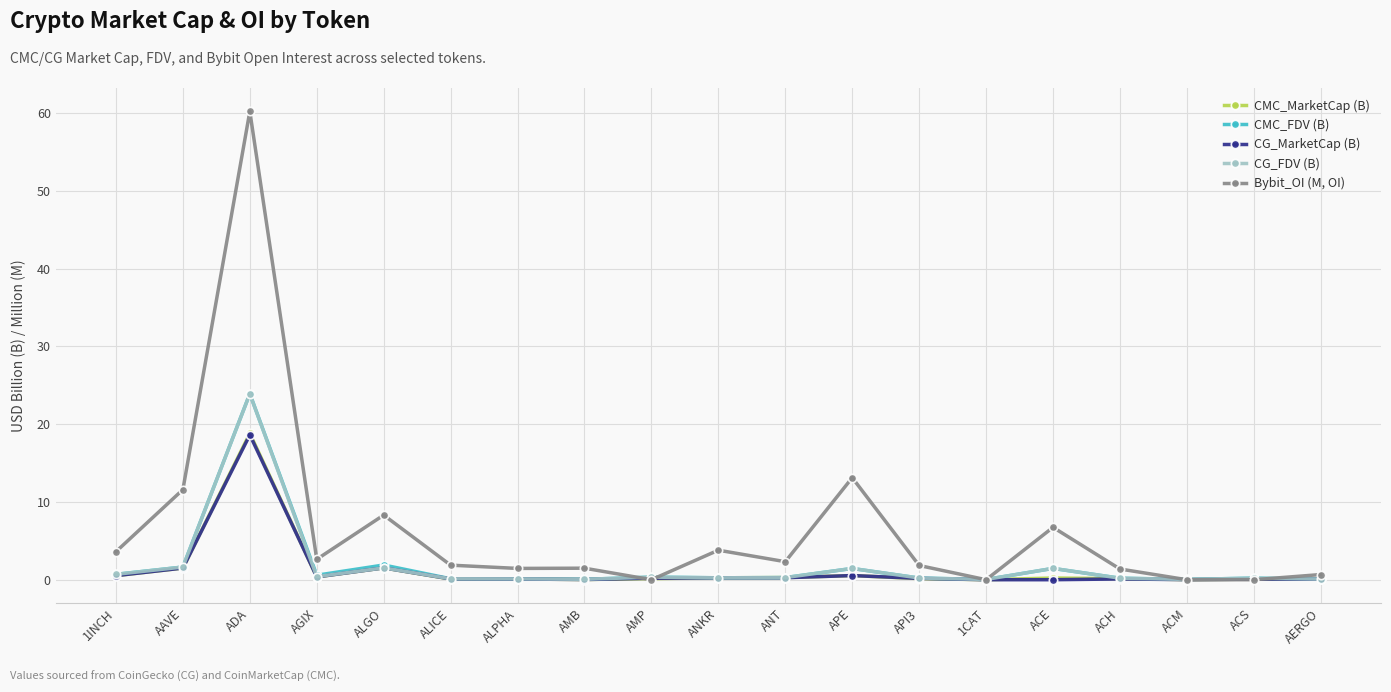

What is the greatest value displayed?

60.2